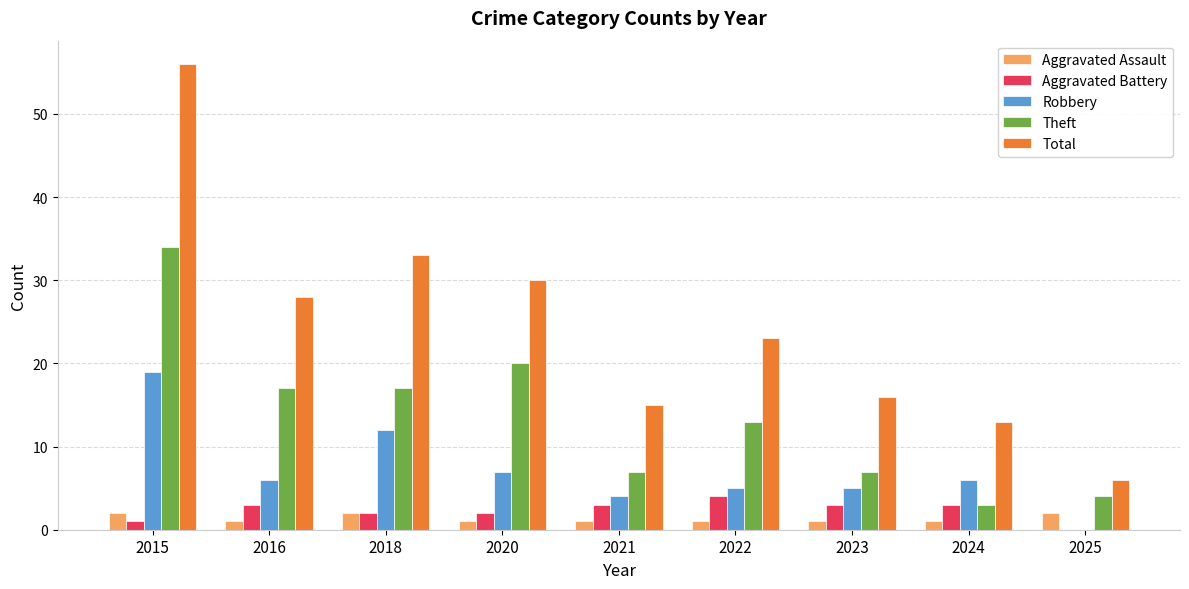

Between 2016 and 2025, which series saw the biggest shift?

Total